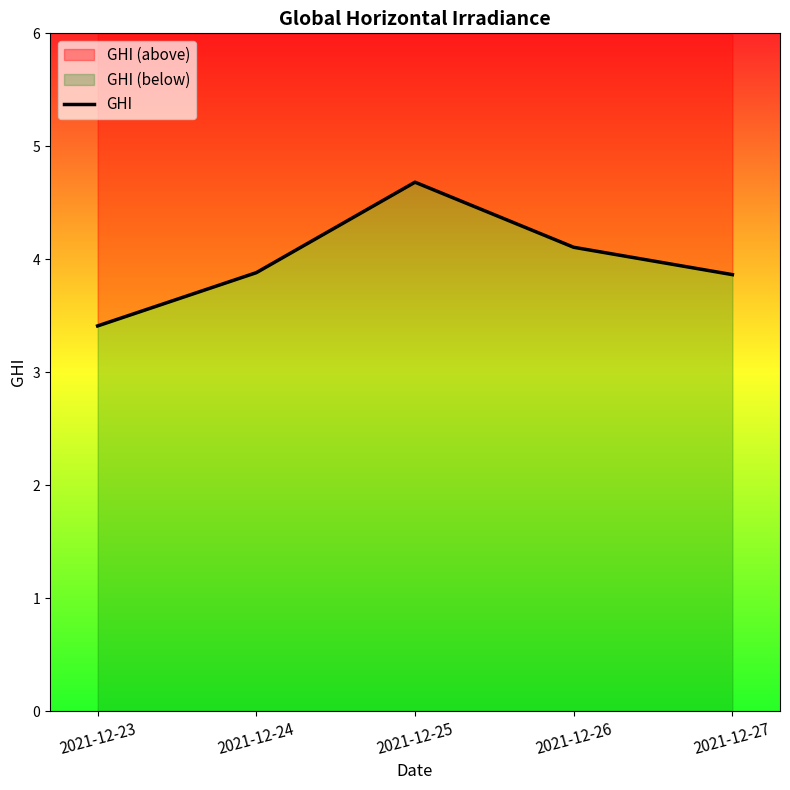

The value at 2021-12-24 is 3.9. True or false?

True